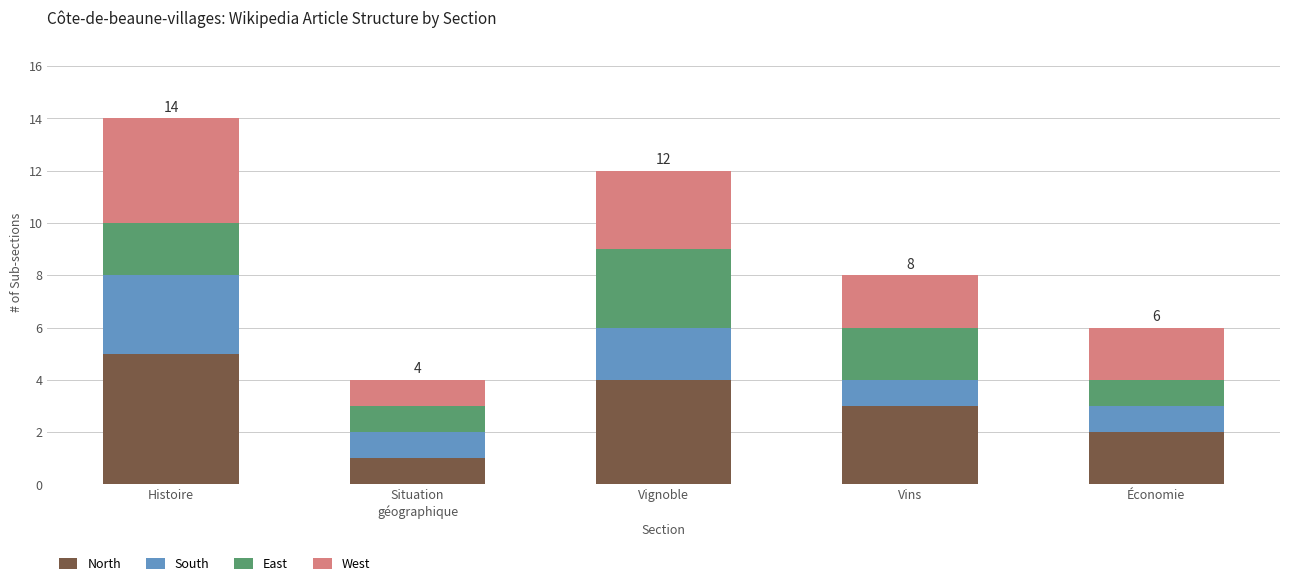

The North series shows 4 at Vignoble. True or false?

True